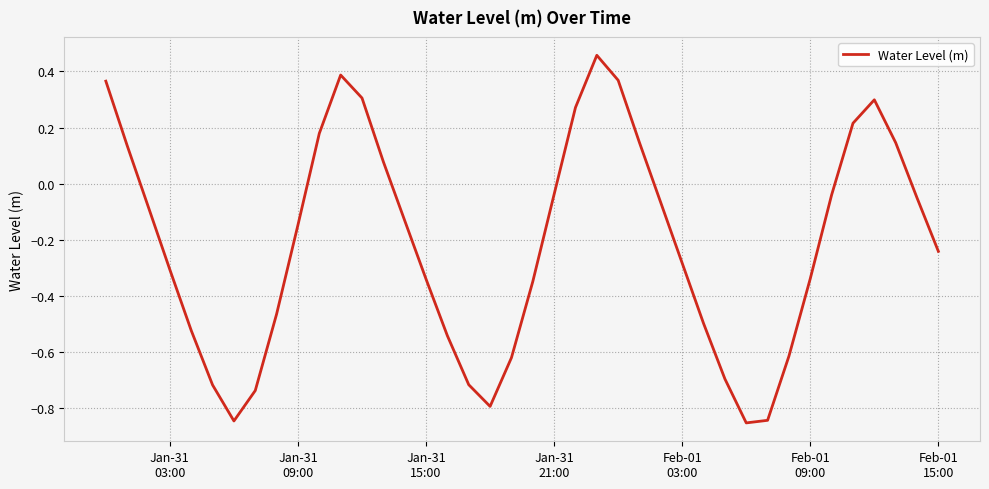

What is the difference between the maximum and minimum values?

1.3